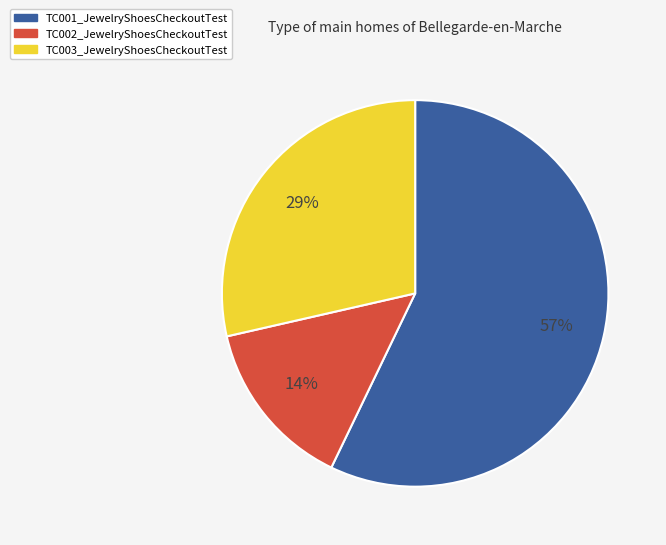

Count the number of slices in the pie.

3